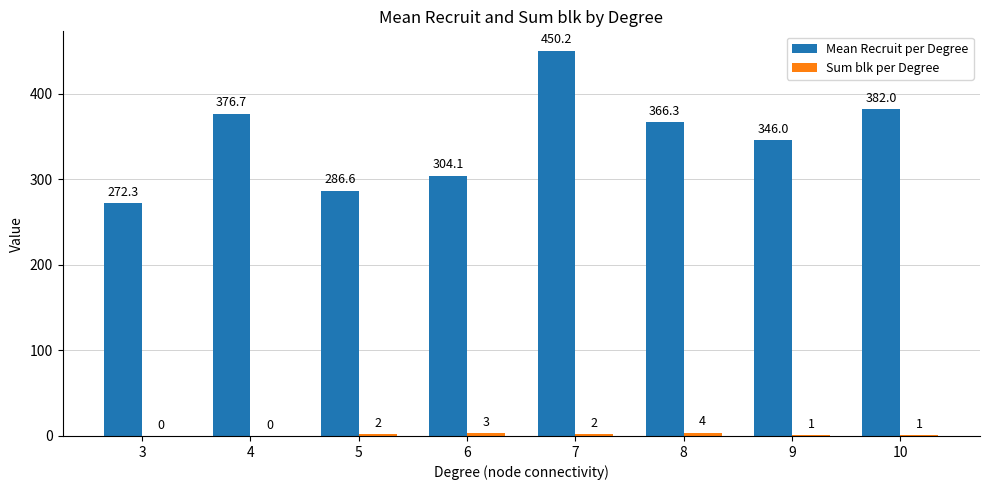

What is the approximate value of Mean Recruit per Degree at 9?

346.0